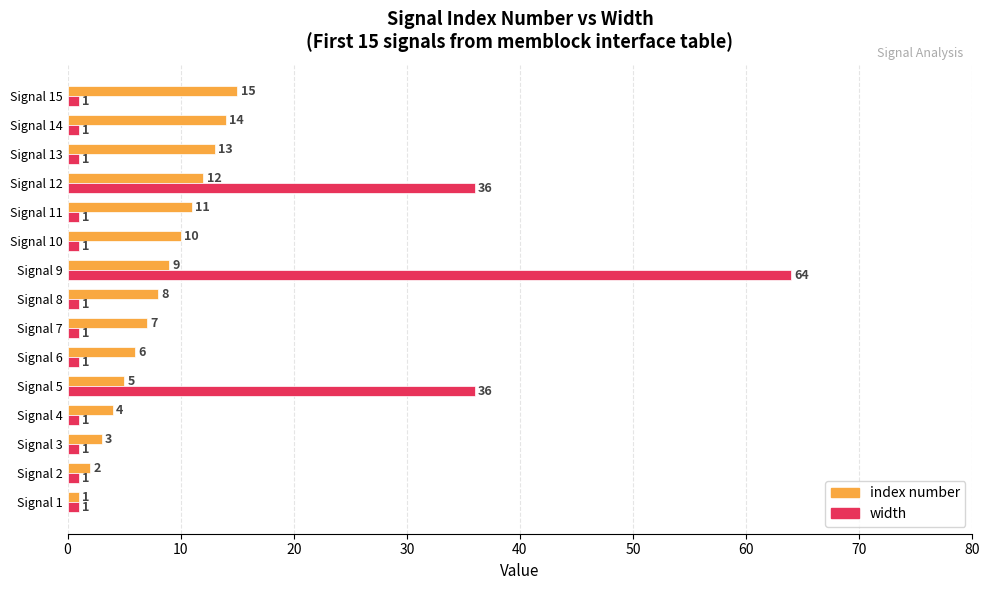

List the series in order of their peak value, highest first.

width, index number